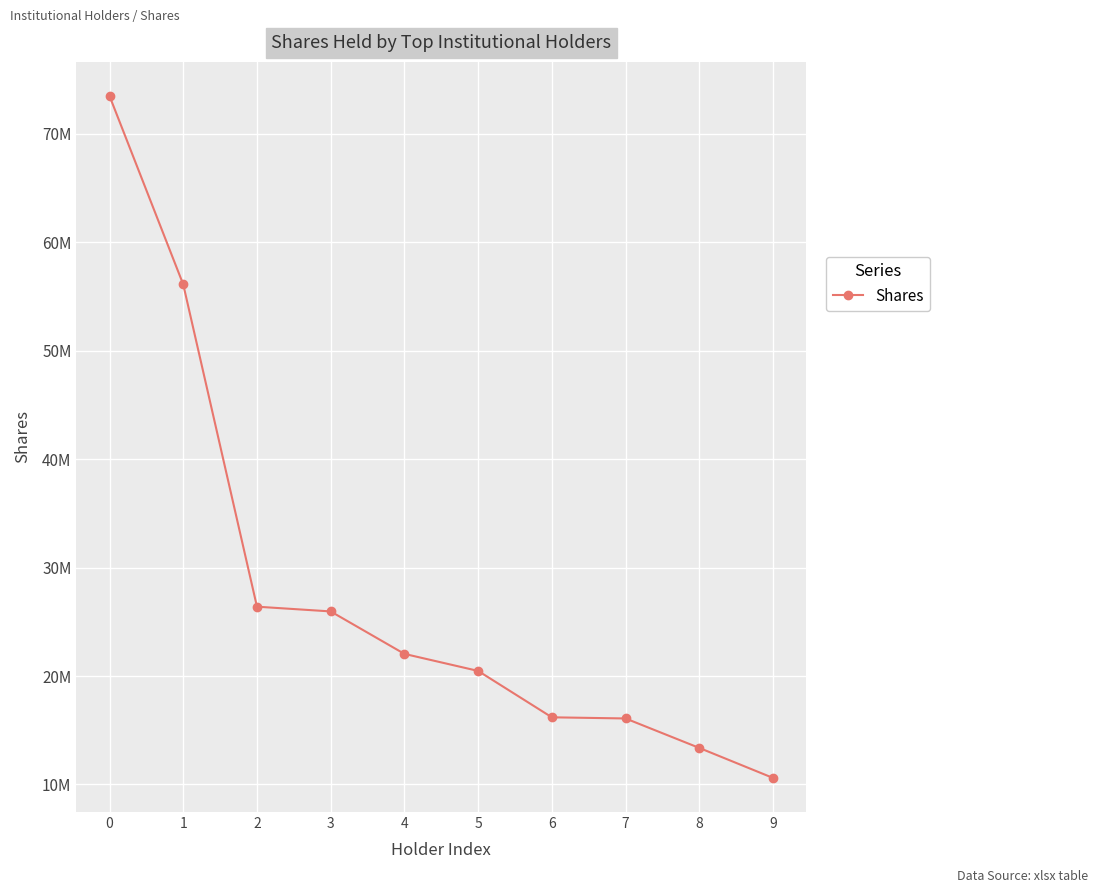

The value at 8 is 13371432. True or false?

True